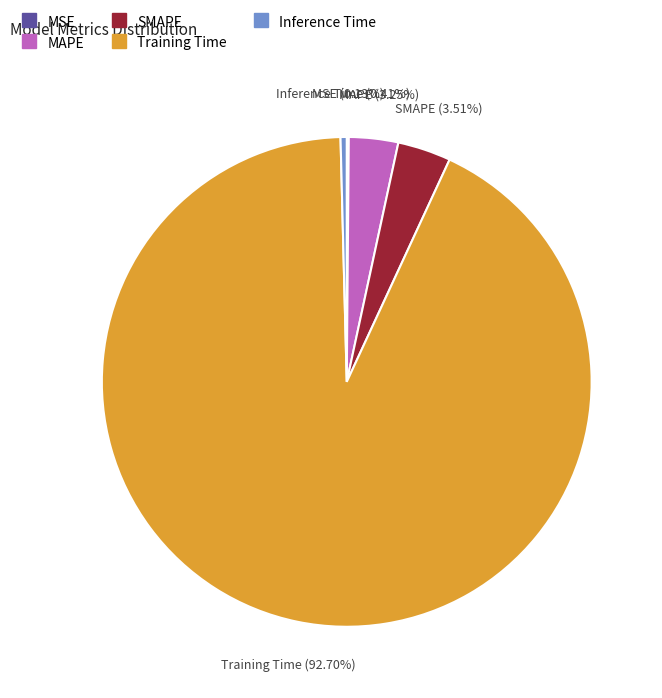

Is the sum of SMAPE and Training Time greater than half?

Yes